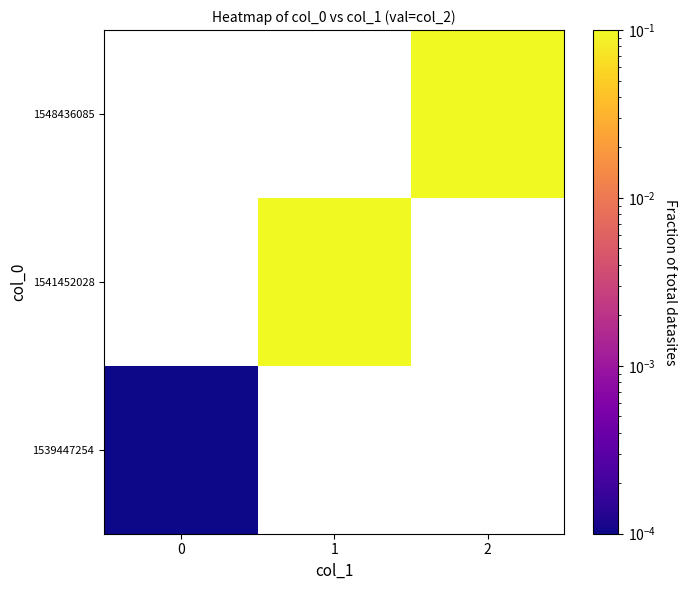

Rank the series by their maximum value, from lowest to highest.

1539447254, 1541452028, 1548436085